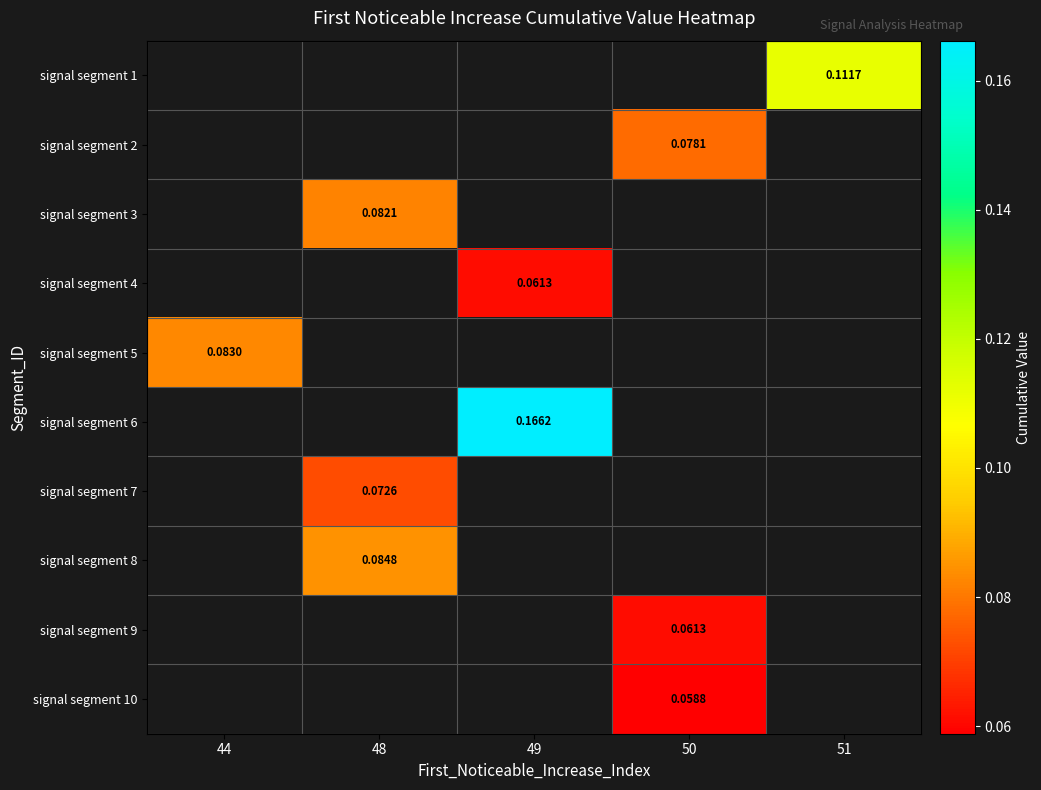

Which has a higher value, 49 or 48?

48